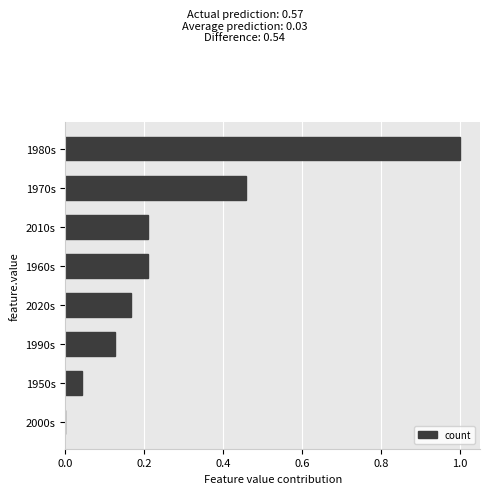

Is it true that the value at 2020s is 0.2?

True